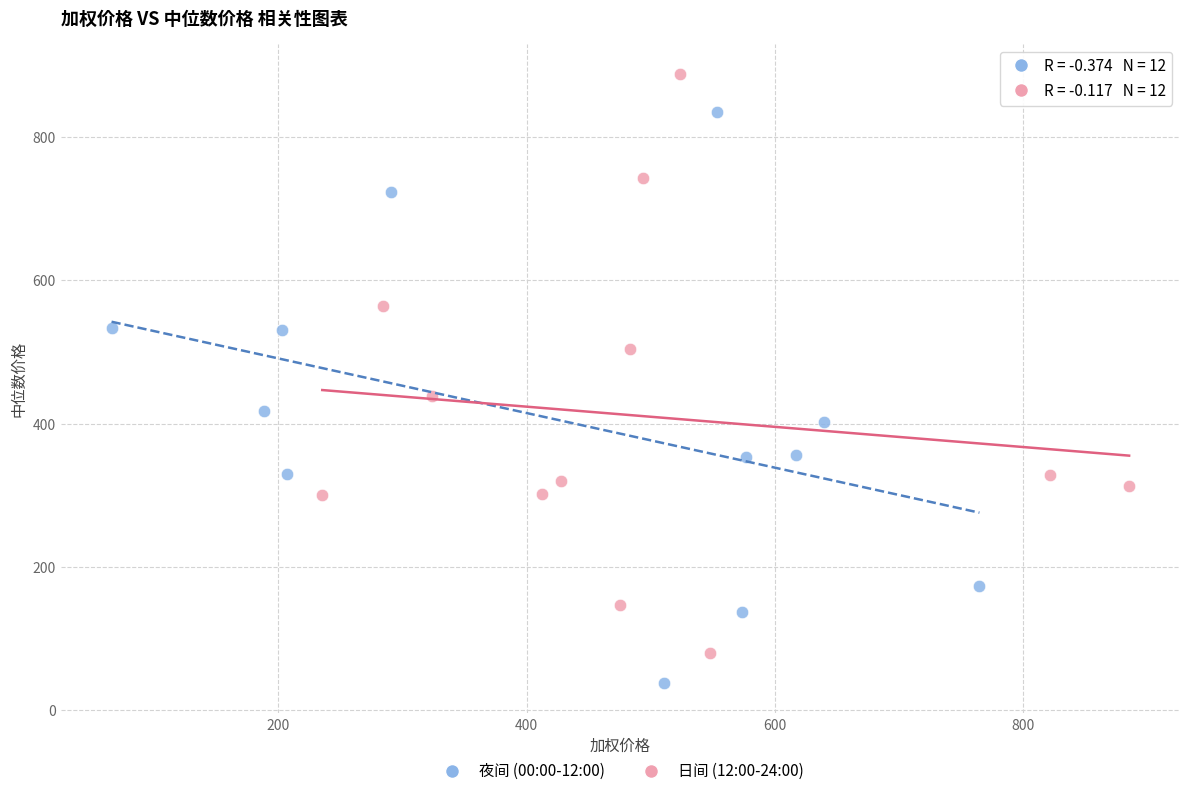

Which series has the largest Y range (max minus min)?

日间 (12:00-24:00)